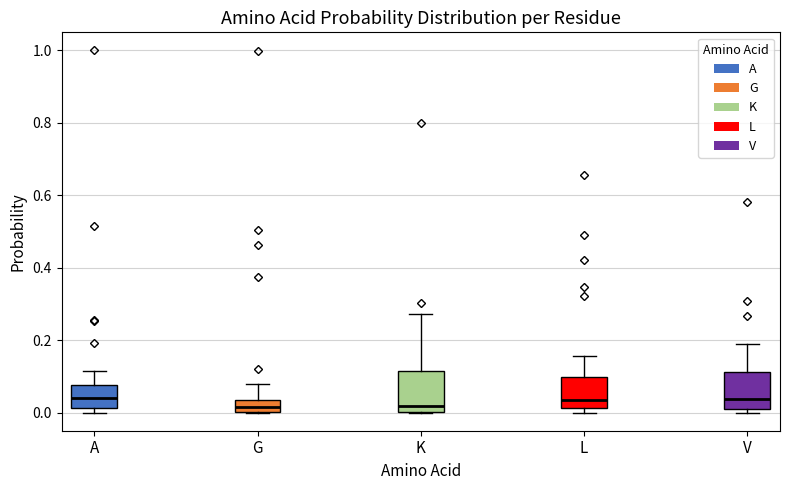

Where is the lower edge of the box for L on the y-axis? The values are not printed on the chart, so give them approximately, as read against the axis.

0.02